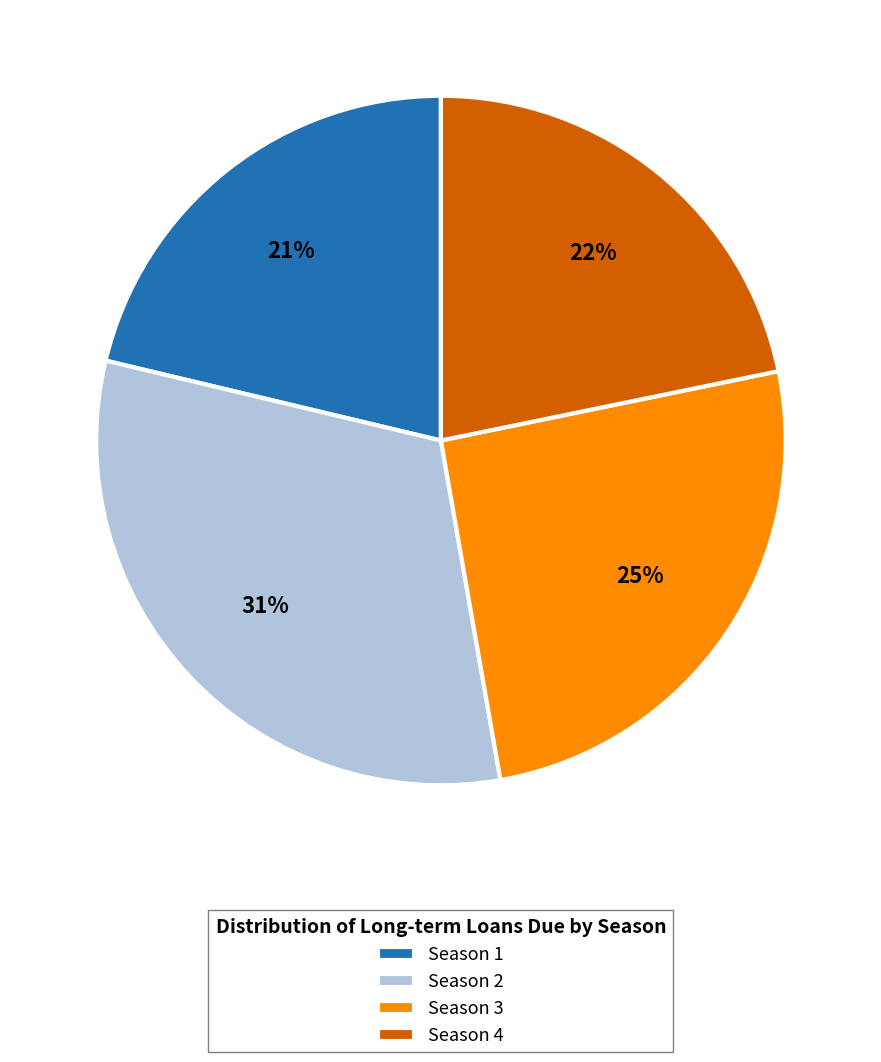

To the nearest percent, what percentage of the pie is Season 4?

22%